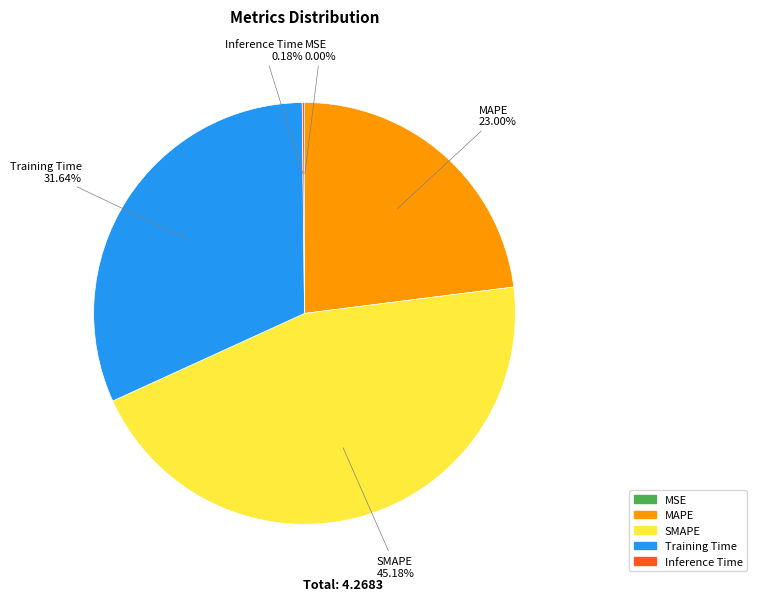

The Training Time slice represents 17% of the pie. True or false?

False